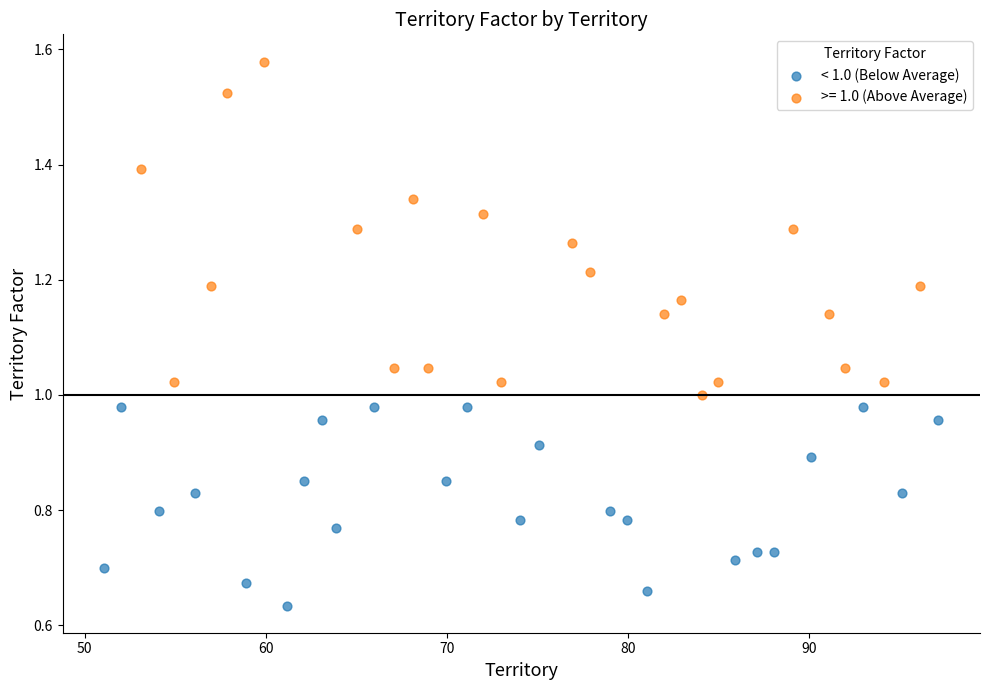

Which series reaches the minimum Y coordinate?

< 1.0 (Below Average)